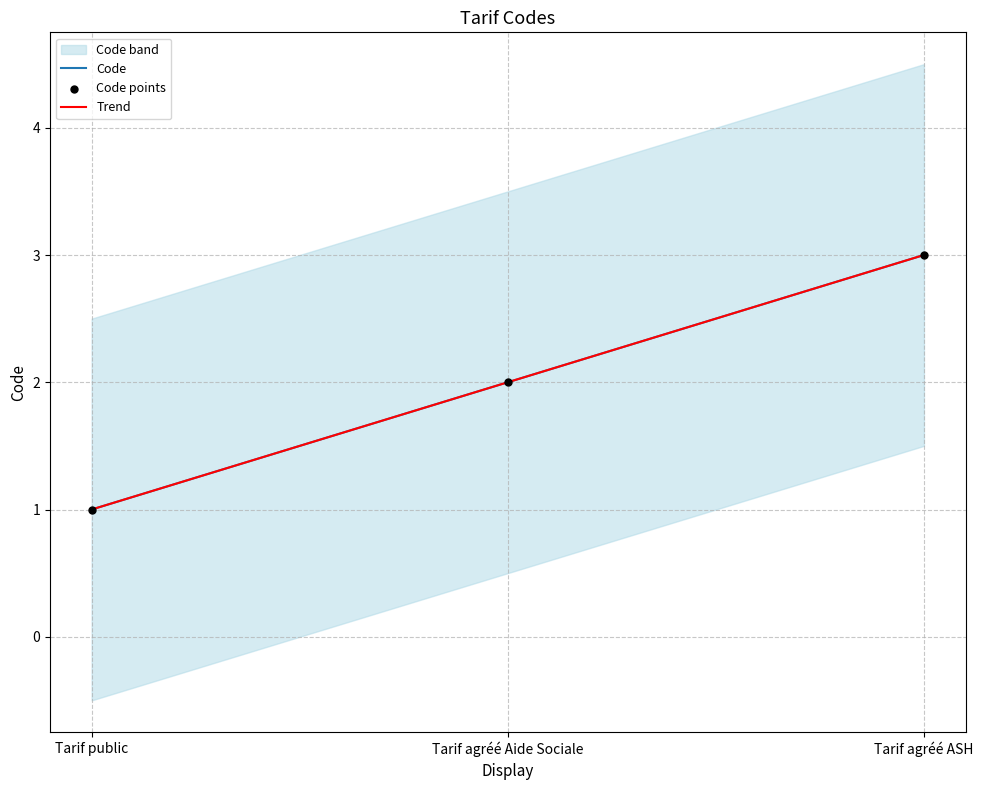

Which series has the widest spread of Y values?

Trend